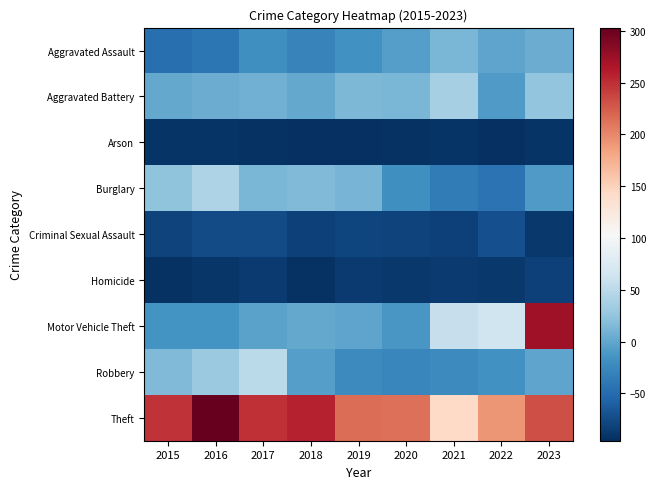

Reading right to left, list all the values displayed in this chart.

Aggravated Assault: 2023=5.2	2022=-1.8	2021=13.2	2020=-5.8	2019=-16.8	2018=-28.8	2017=-18.8	2016=-39.8	2015=-46.8
Aggravated Battery: 2023=25.2	2022=-8.8	2021=37.2	2020=13.2	2019=14.2	2018=1.2	2017=8.2	2016=5.2	2015=1.2
Arson: 2023=-91.8	2022=-95.8	2021=-91.8	2020=-93.8	2019=-94.8	2018=-94.8	2017=-92.8	2016=-91.8	2015=-91.8
Burglary: 2023=-9.8	2022=-43.8	2021=-35.8	2020=-18.8	2019=10.2	2018=15.2	2017=12.2	2016=42.2	2015=24.2
Criminal Sexual Assault: 2023=-88.8	2022=-71.8	2021=-82.8	2020=-80.8	2019=-78.8	2018=-81.8	2017=-74.8	2016=-74.8	2015=-80.8
Homicide: 2023=-82.8	2022=-88.8	2021=-86.8	2020=-88.8	2019=-87.8	2018=-92.8	2017=-86.8	2016=-89.8	2015=-93.8
Motor Vehicle Theft: 2023=273.2	2022=63.2	2021=57.2	2020=-11.8	2019=-1.8	2018=2.2	2017=-3.8	2016=-14.8	2015=-15.8
Robbery: 2023=-1.8	2022=-17.8	2021=-23.8	2020=-26.8	2019=-23.8	2018=-6.8	2017=50.2	2016=29.2	2015=16.2
Theft: 2023=232.2	2022=192.2	2021=143.2	2020=213.2	2019=215.2	2018=257.2	2017=250.2	2016=303.2	2015=248.2